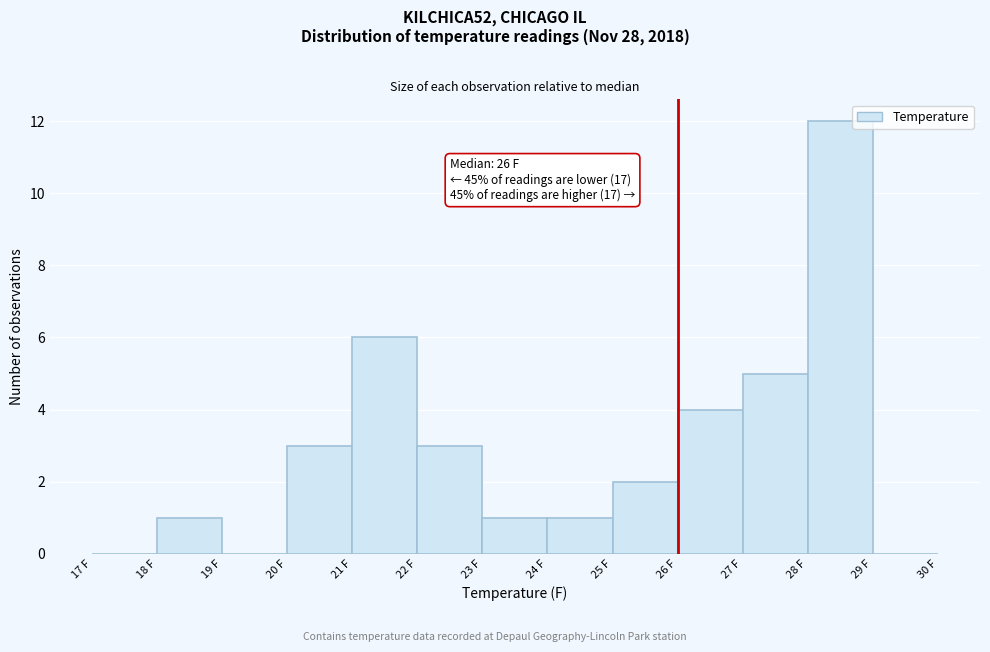

Over which range of the x-axis is the bar tallest?

28 to 29